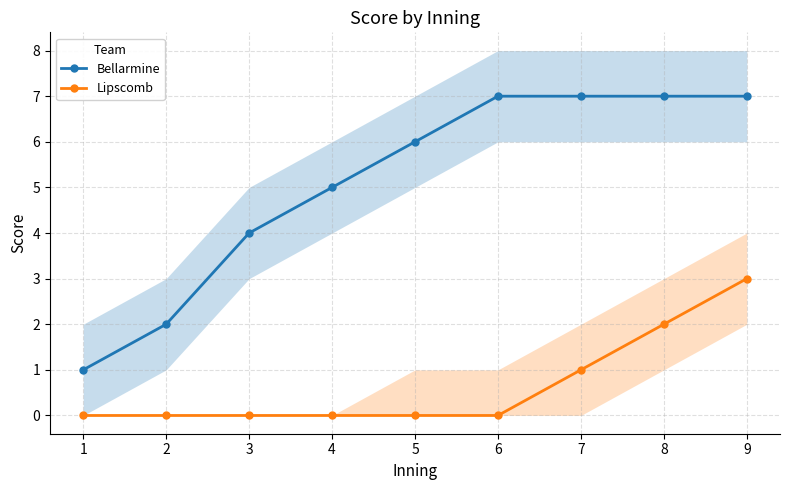

True or false: Bellarmine and Lipscomb intersect in this chart.

False